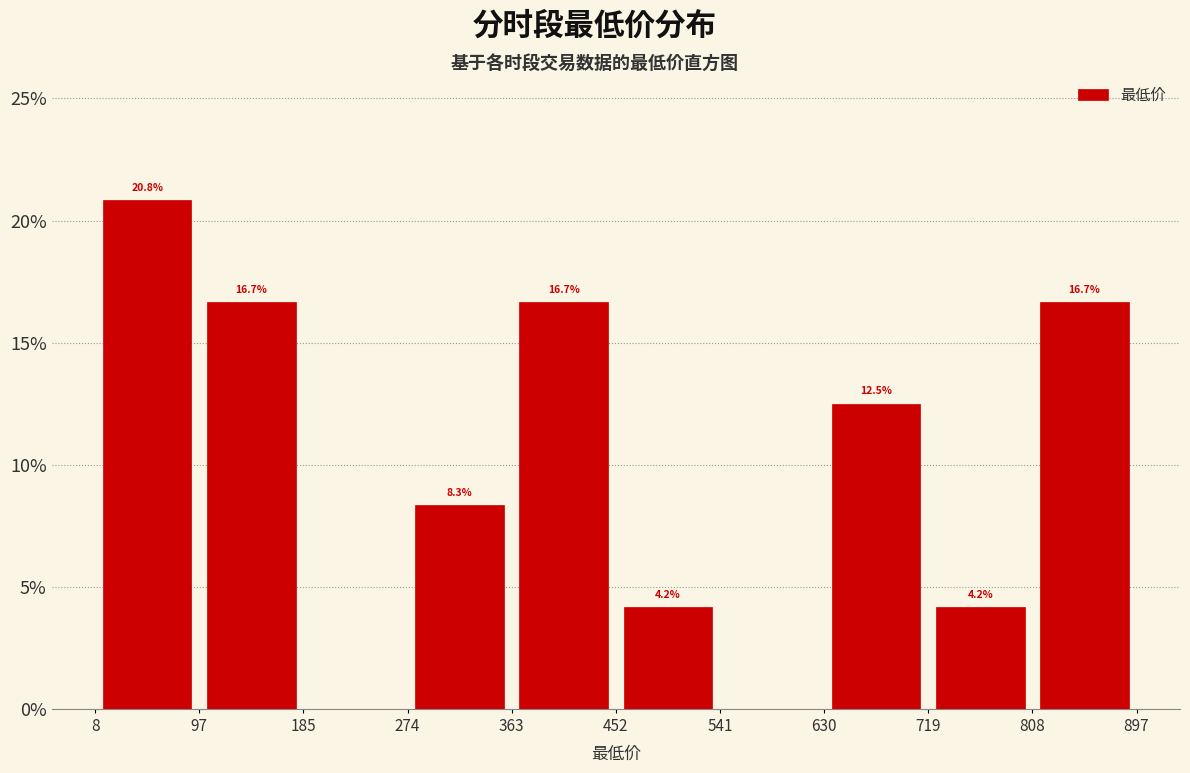

Which range on the x-axis has the tallest bar?

8 to 97